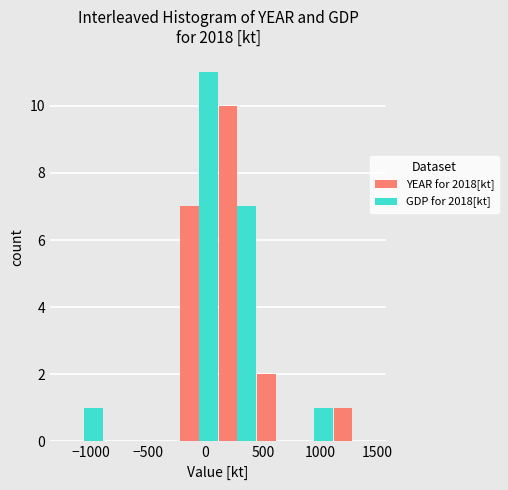

What is the height of the YEAR for 2018[kt] bar covering 1100 to 1450 on the x-axis? Neither the bar edges nor the heights are printed on the chart, so give them approximately, as read against the axes.

1